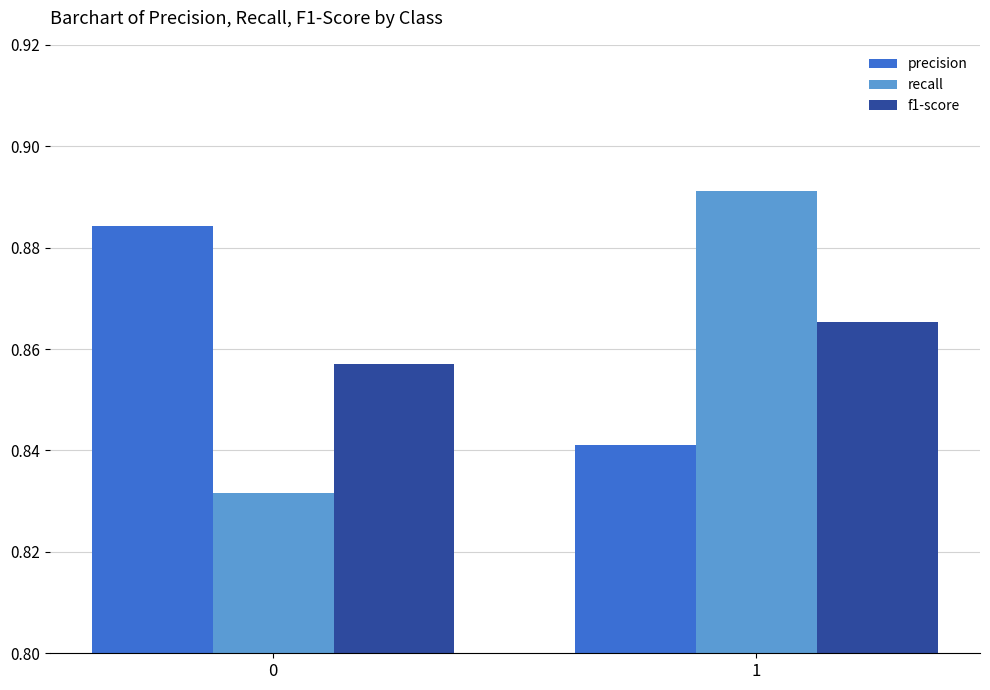

What is the total value across all series at 1?

2.6